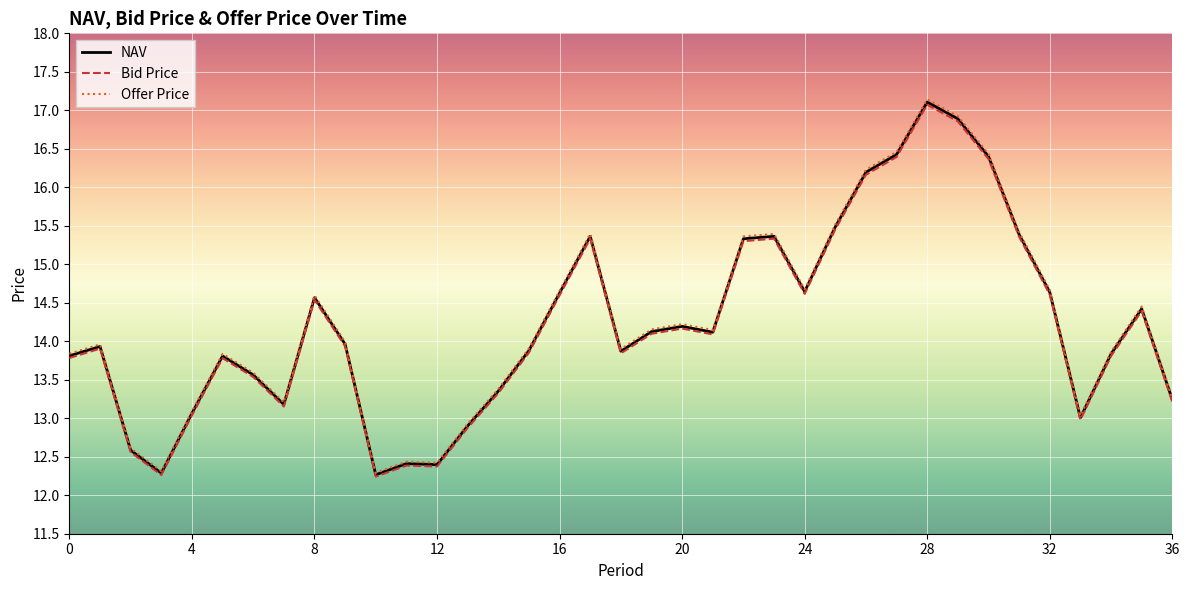

What is the minimum value shown in the chart?

12.2